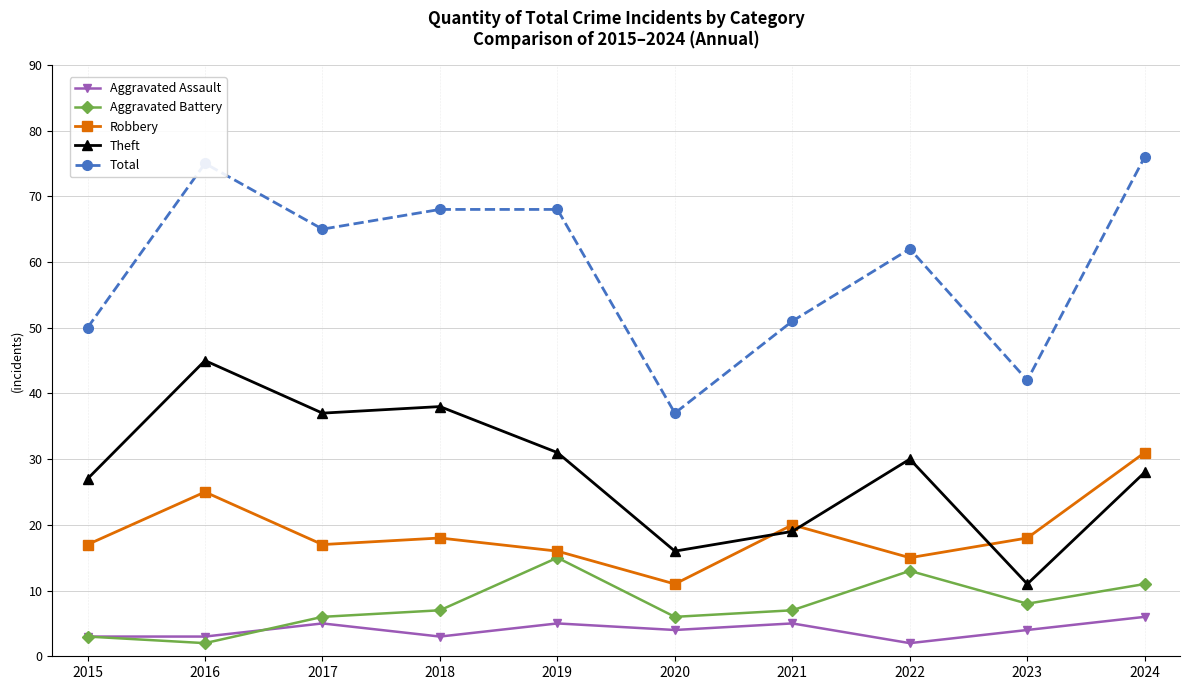

Reading left to right, list all the values displayed in this chart.

Aggravated Assault: 2015=3	2016=3	2017=5	2018=3	2019=5	2020=4	2021=5	2022=2	2023=4	2024=6
Aggravated Battery: 2015=3	2016=2	2017=6	2018=7	2019=15	2020=6	2021=7	2022=13	2023=8	2024=11
Robbery: 2015=17	2016=25	2017=17	2018=18	2019=16	2020=11	2021=20	2022=15	2023=18	2024=31
Theft: 2015=27	2016=45	2017=37	2018=38	2019=31	2020=16	2021=19	2022=30	2023=11	2024=28
Total: 2015=50	2016=75	2017=65	2018=68	2019=68	2020=37	2021=51	2022=62	2023=42	2024=76